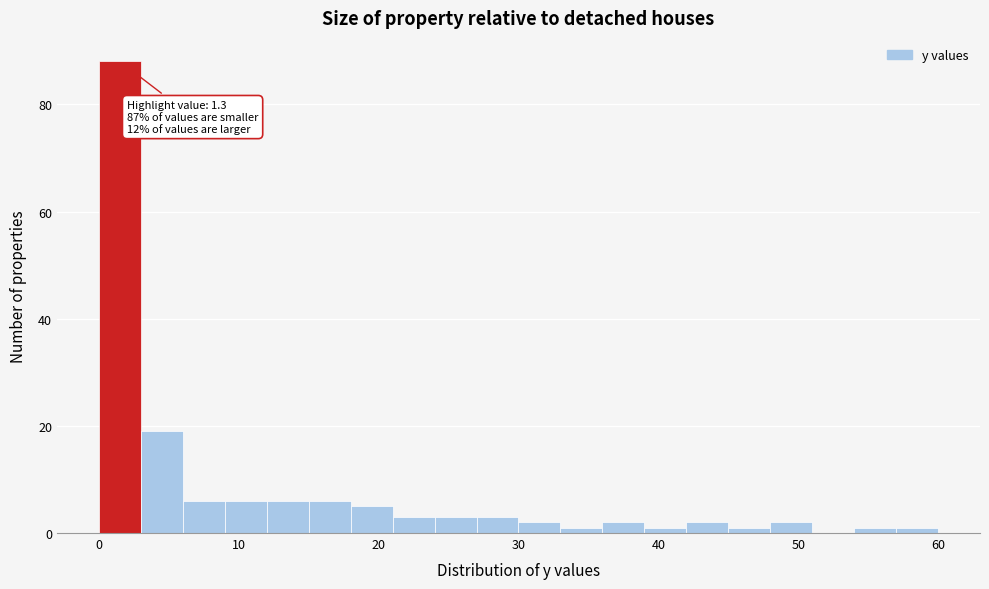

Read against the x-axis, roughly where is the centre of the tallest bar?

2